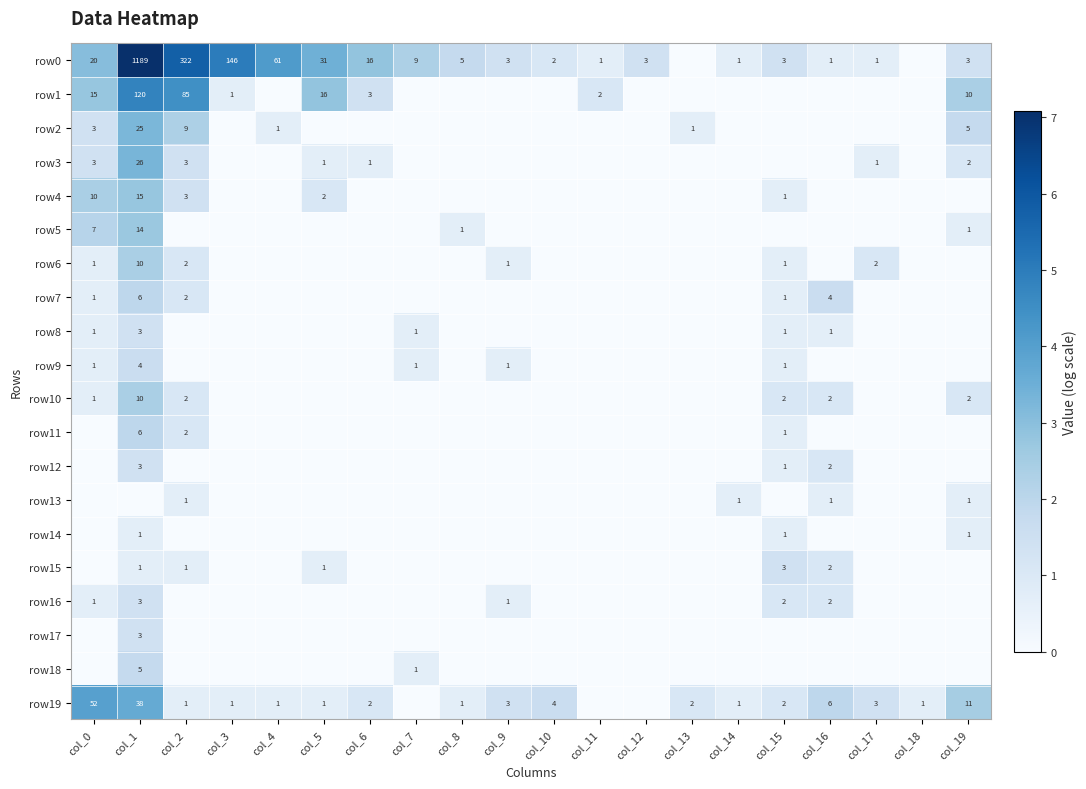

True or false: row19 has a value of 2 at col_2.

False